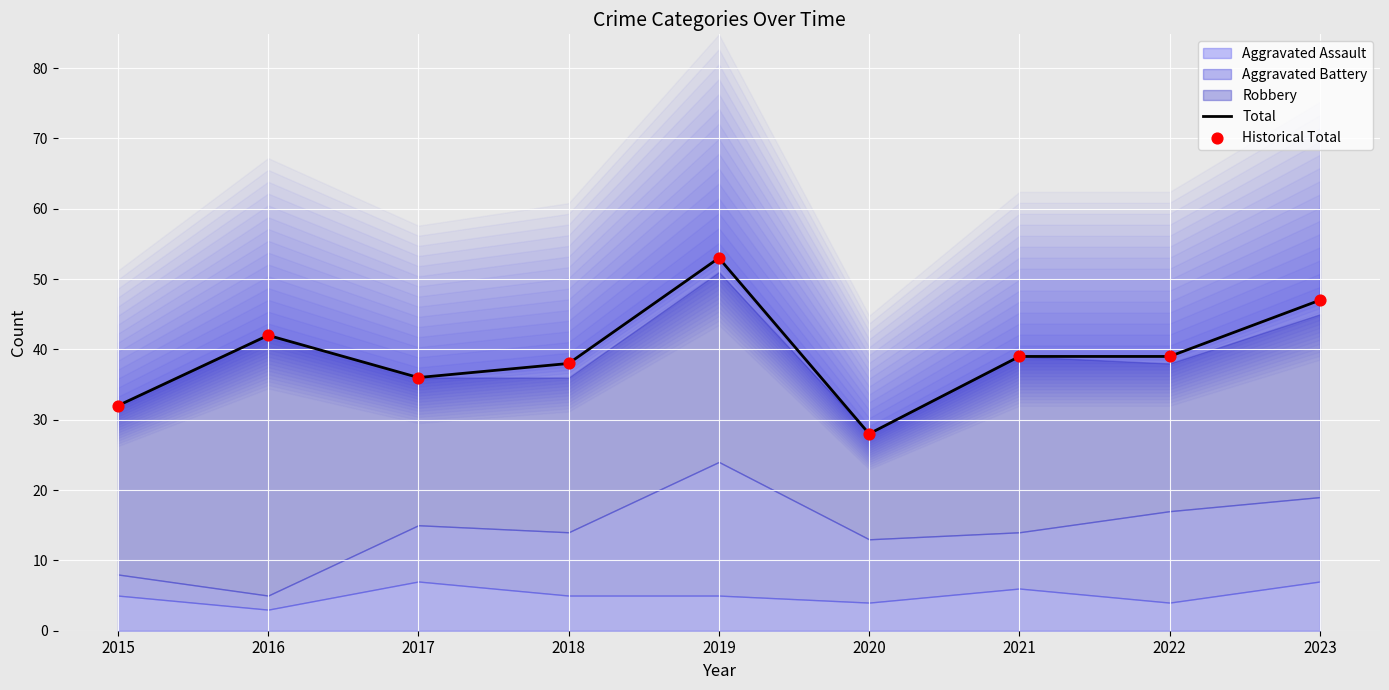

Which series has the largest total across all categories?

Total